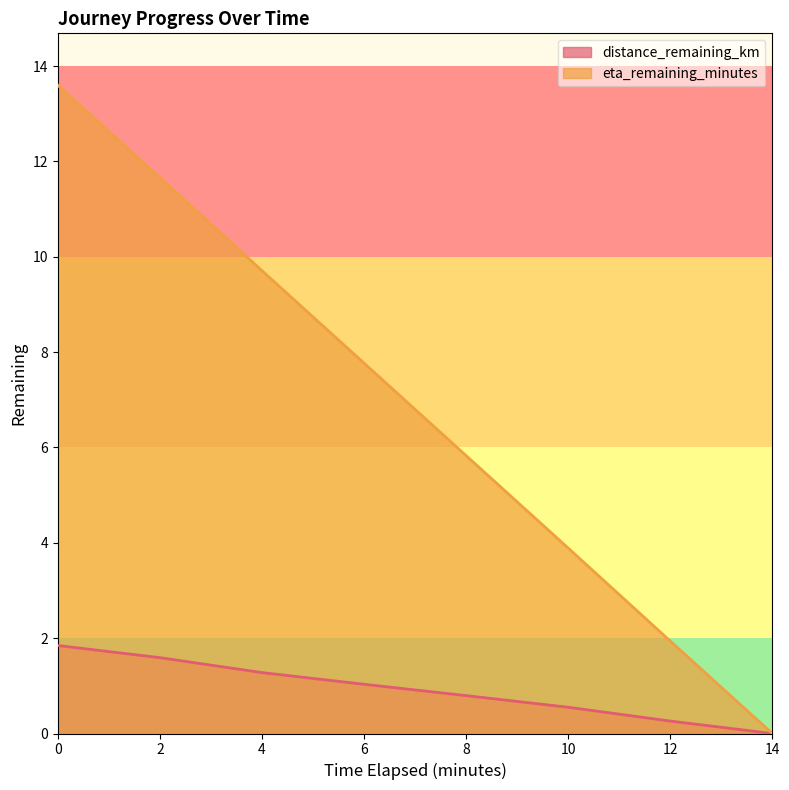

Reading left to right, extract all data points from this chart.

distance_remaining_km: 1.8	1.6	1.3	1.0	0.8	0.6	0.3	0.0
eta_remaining_minutes: 13.6	11.7	9.7	7.8	5.8	3.9	1.9	0.0